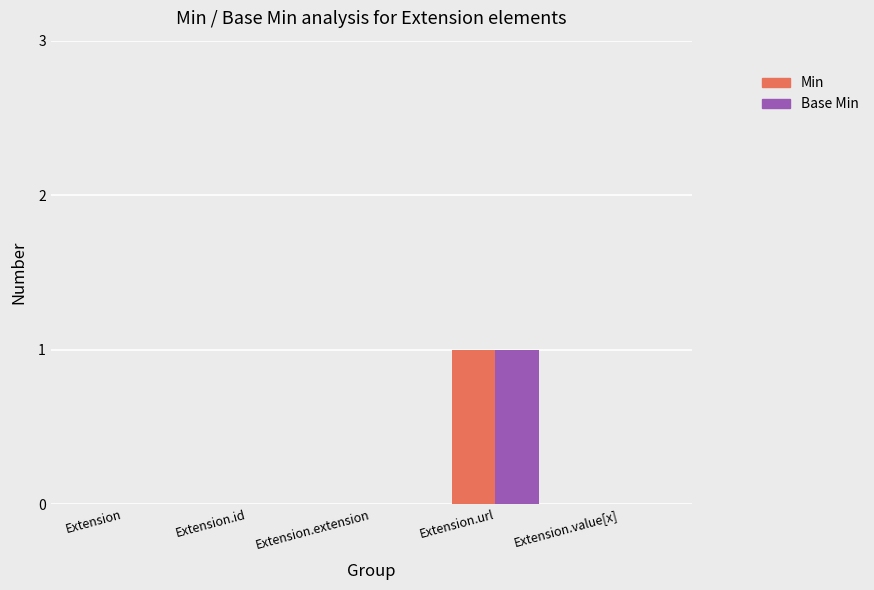

The Min series shows 2 at Extension.url. True or false?

False